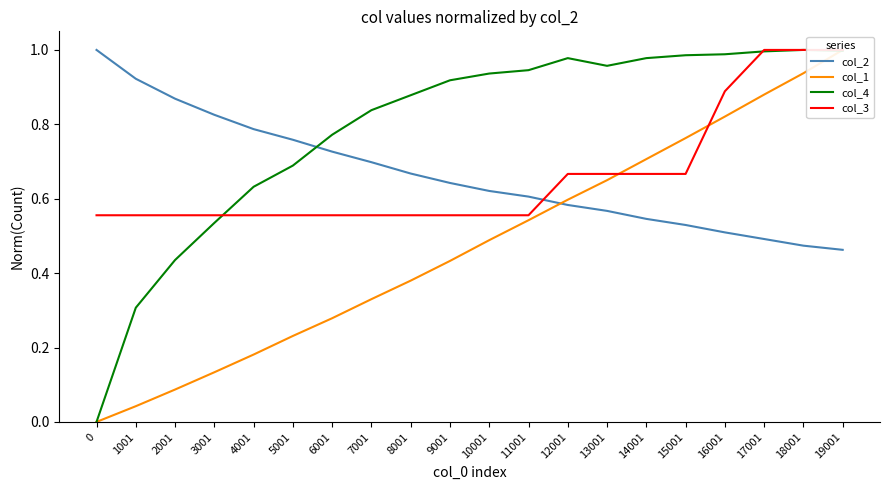

How many col_2 values are between 0 and 1?

20